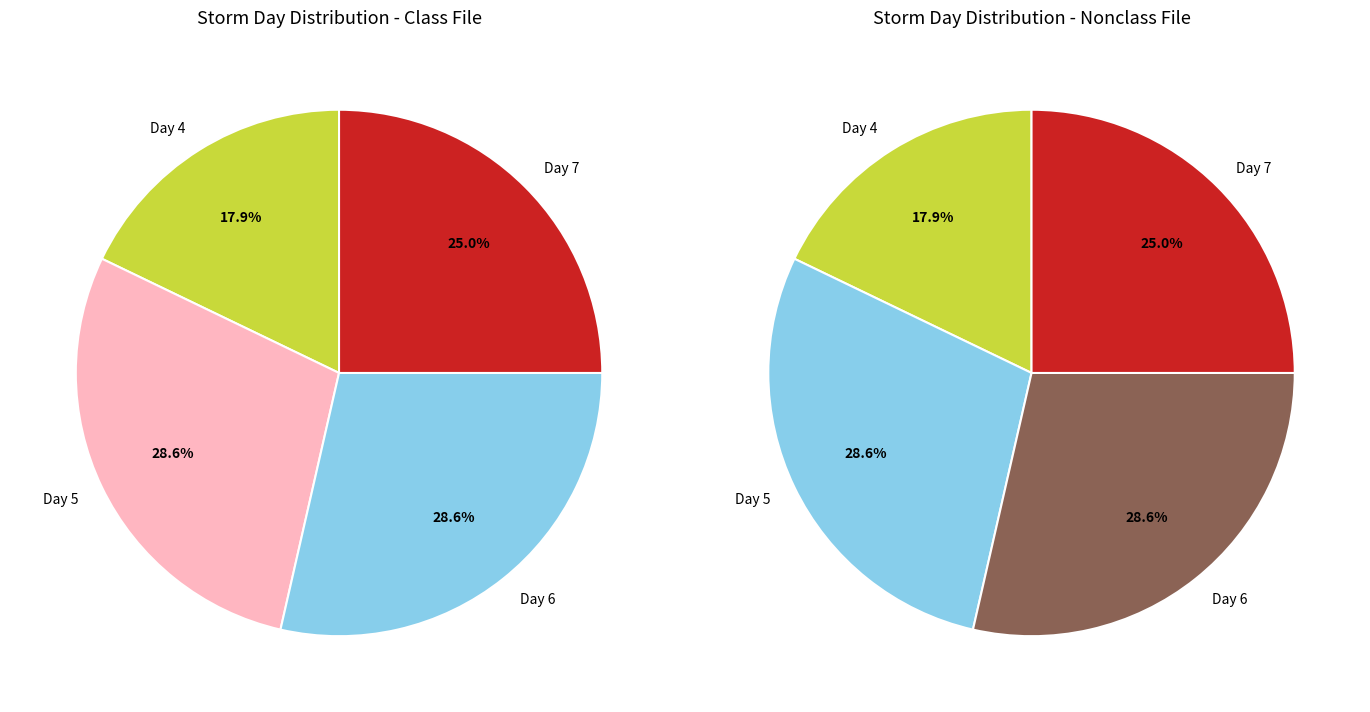

Does 6 represent more than half of the total?

No